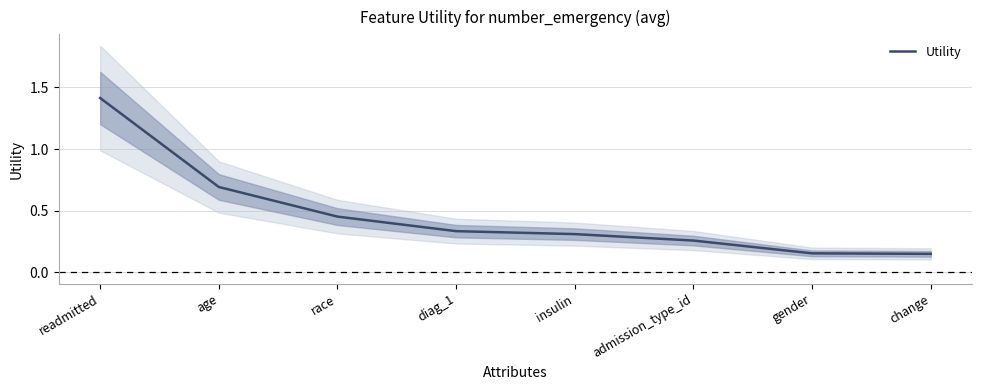

Rank the categories by value from highest to lowest.

readmitted, age, race, diag_1, insulin, admission_type_id, gender, change